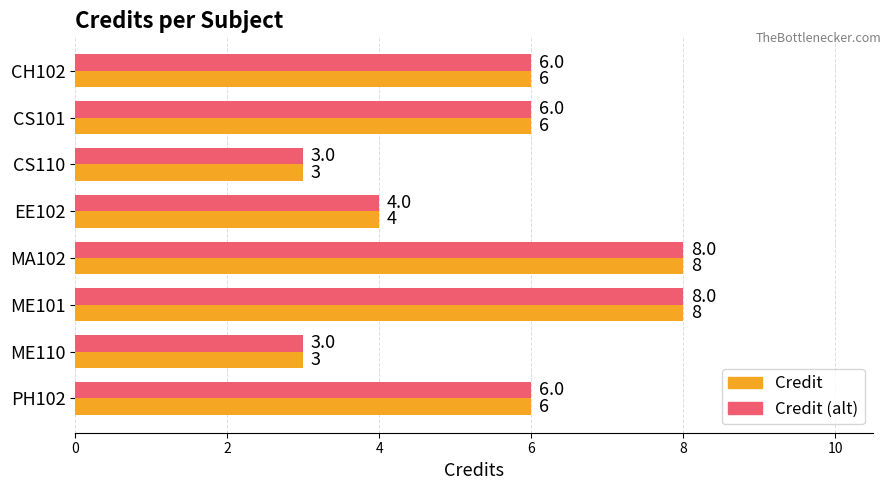

Is the value of Credit (alt) at EE102 greater than the value of Credit at CS101?

No